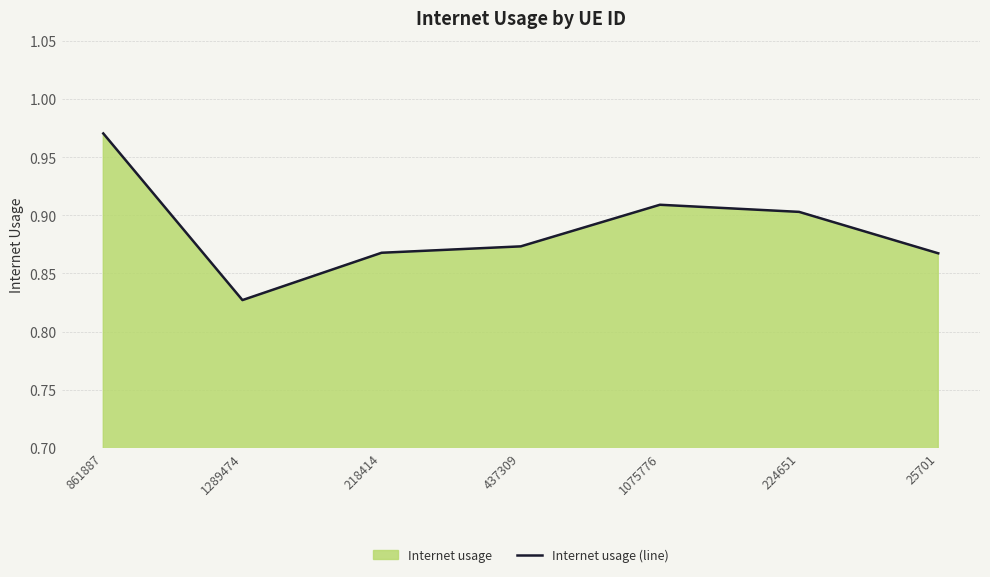

The chart shows a value of 0.8 at 1289474. True or false?

True